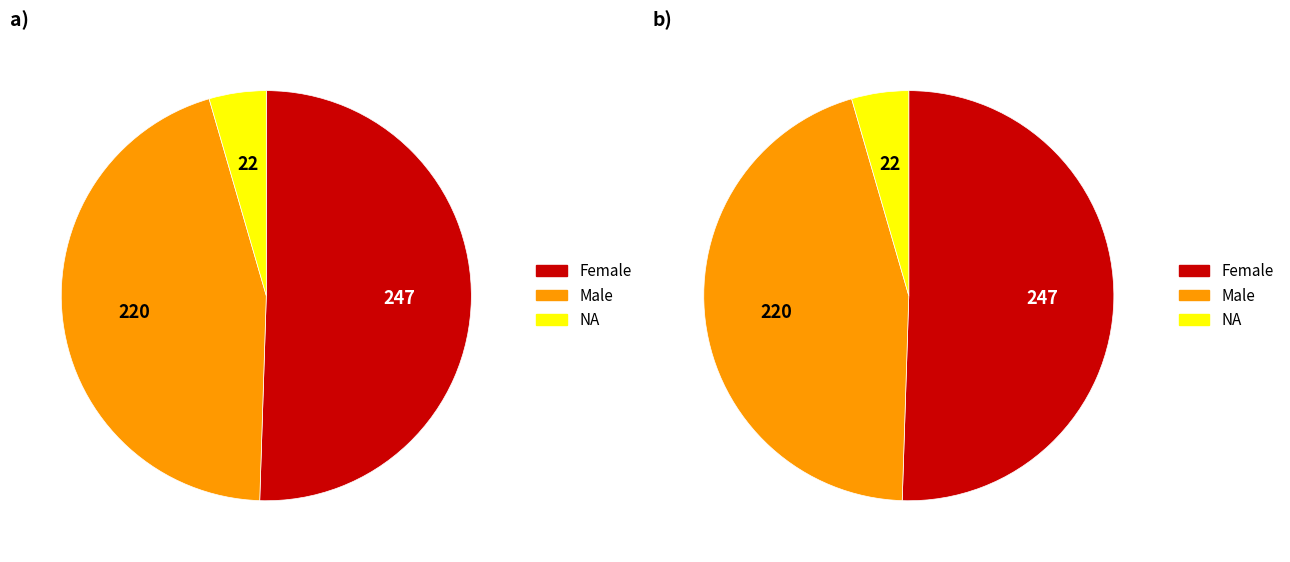

Count the number of slices in the pie.

3